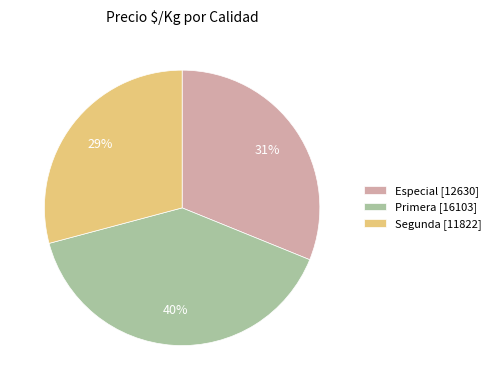

Is it true that Especial [12630] is 19% of the pie?

False